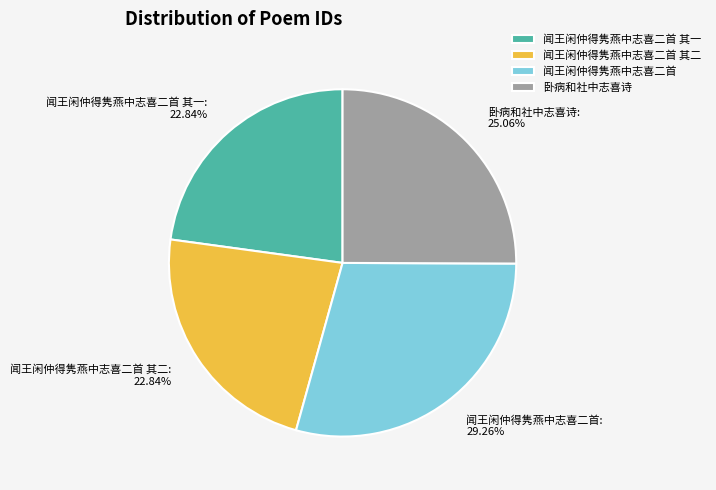

To the nearest percent, what is the difference between the 闻王闲仲得隽燕中志喜二首 and 闻王闲仲得隽燕中志喜二首 其一 slice percentages?

6%